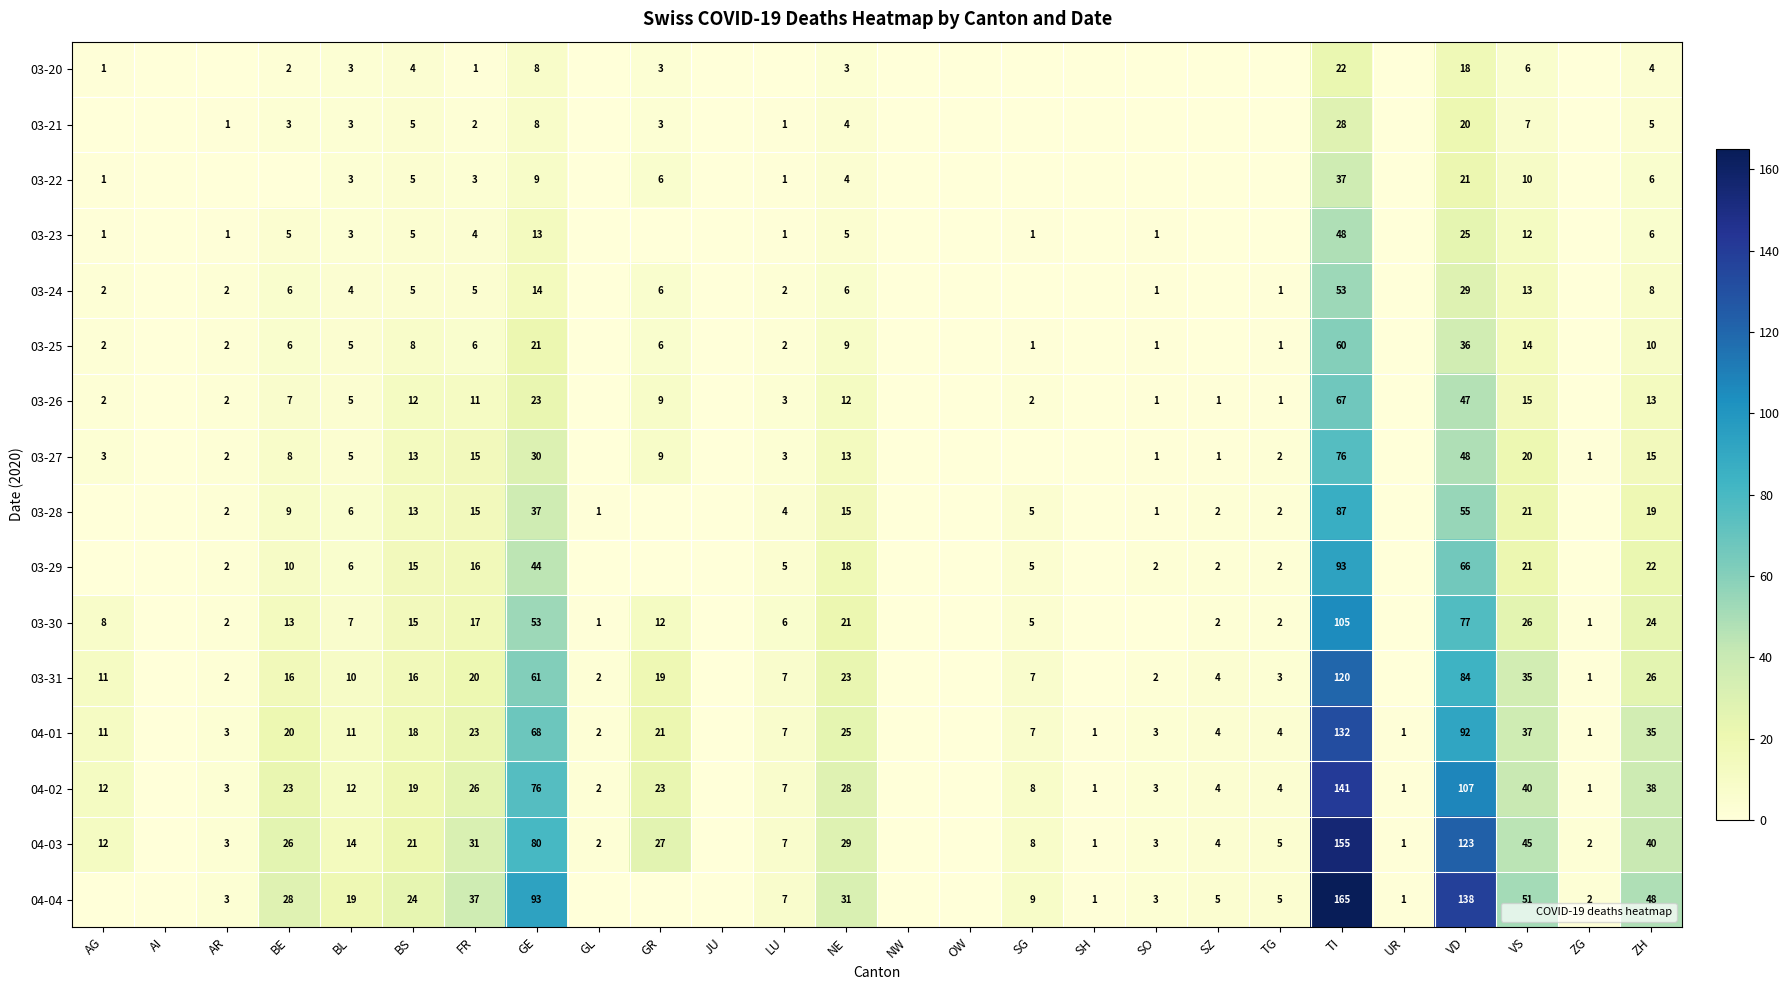

What is the difference between the maximum and minimum values in the 04-04 series?

165